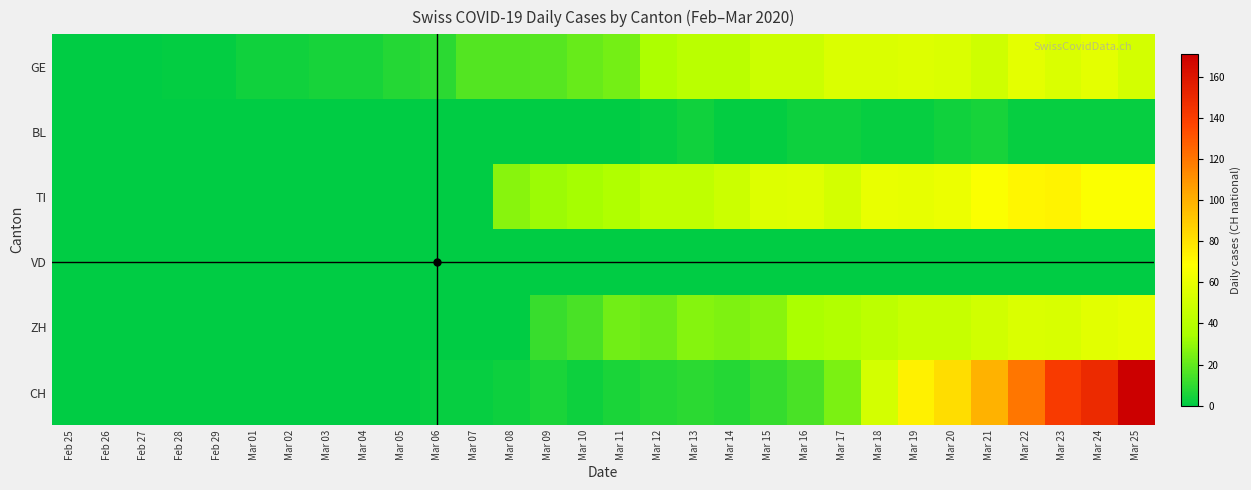

Which series has the largest range (max minus min)?

CH